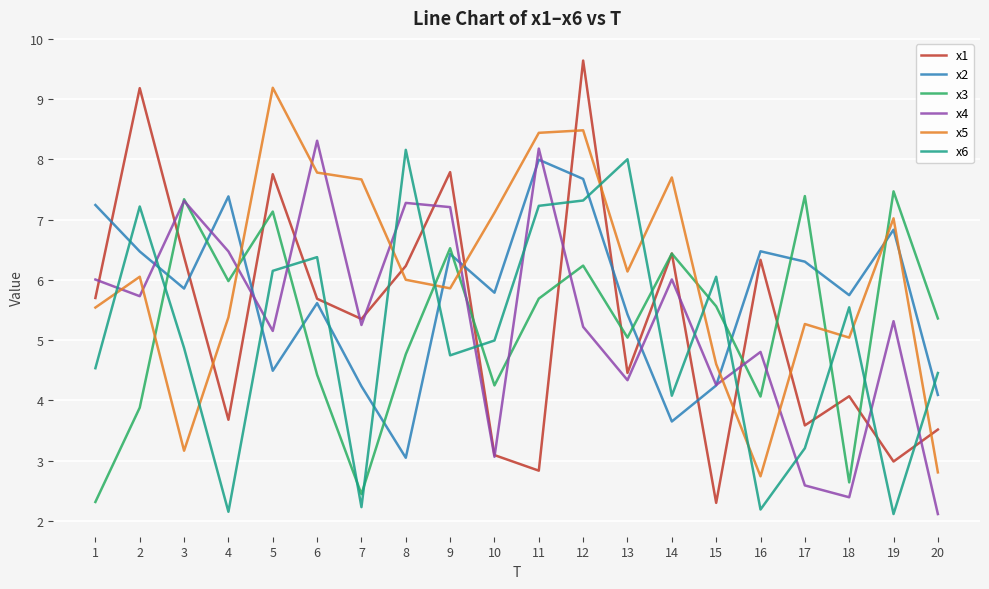

What is the difference between the maximum and minimum values in the x5 series?

6.4